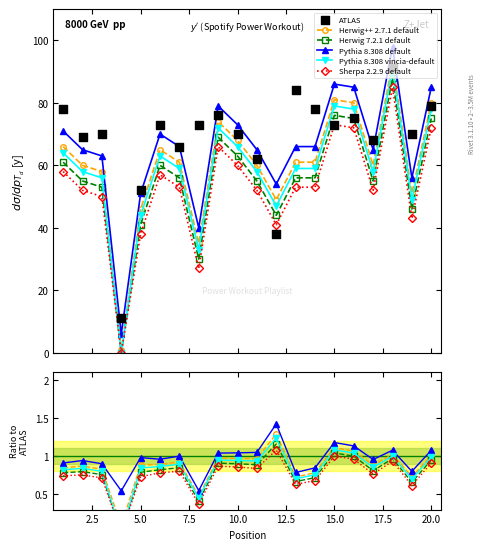

What are all the series names shown in the legend?

Herwig++ 2.7.1 default, Herwig 7.2.1 default, Pythia 8.308 default, Pythia 8.308 vincia-default, Sherpa 2.2.9 default, ATLAS